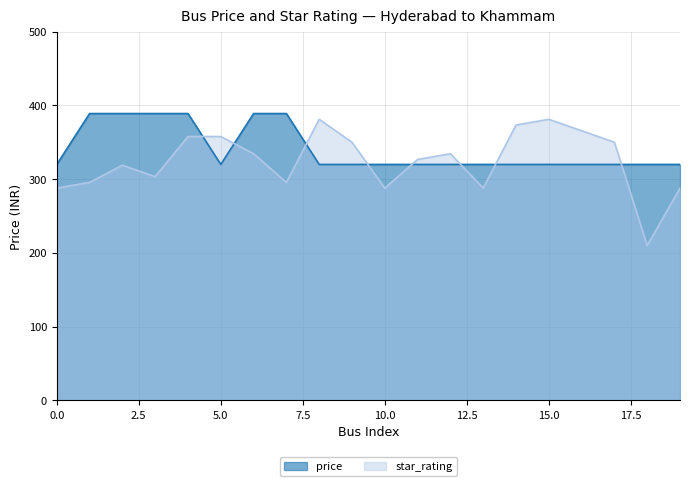

How many times do price and star_rating cross each other?

8